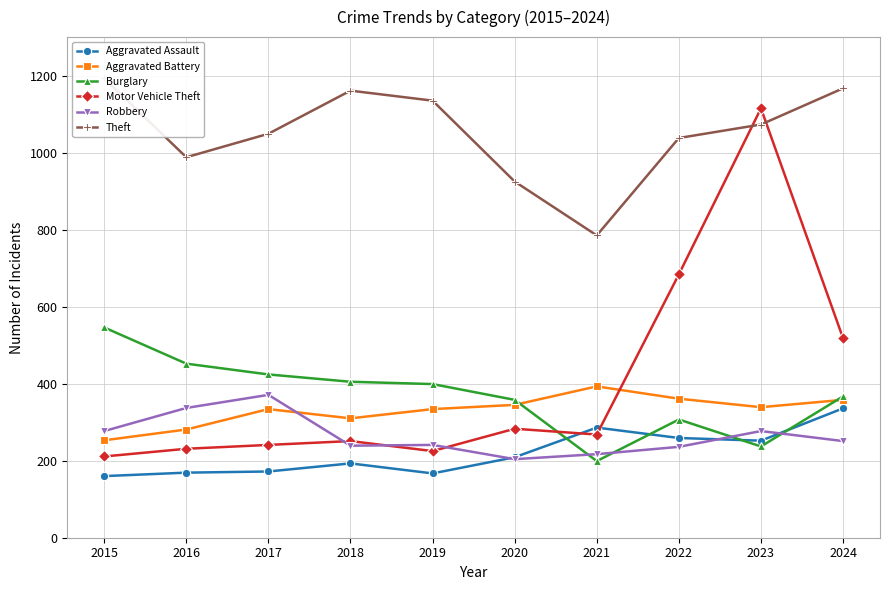

What is the sum of all Robbery values?

2650